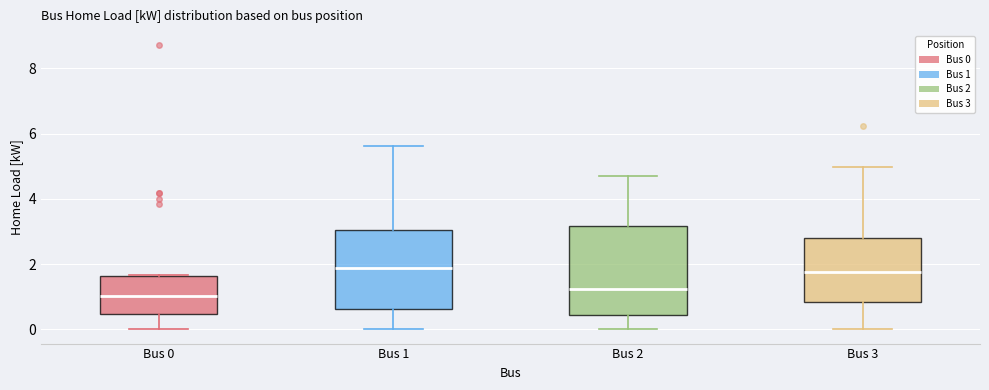

Reading left to right, transcribe this box plot: for each box, give where its median line is, the range the box spans, and where its two whiskers end, as read against the y-axis. The values are not printed on the chart, so give them approximately, as read against the axis.

Bus 0: median 1.0, box 0.4 to 1.6, whiskers 0.0 to 1.6
Bus 1: median 1.8, box 0.6 to 3.0, whiskers 0.0 to 5.6
Bus 2: median 1.2, box 0.4 to 3.2, whiskers 0.0 to 4.6
Bus 3: median 1.8, box 0.8 to 2.8, whiskers 0.0 to 5.0